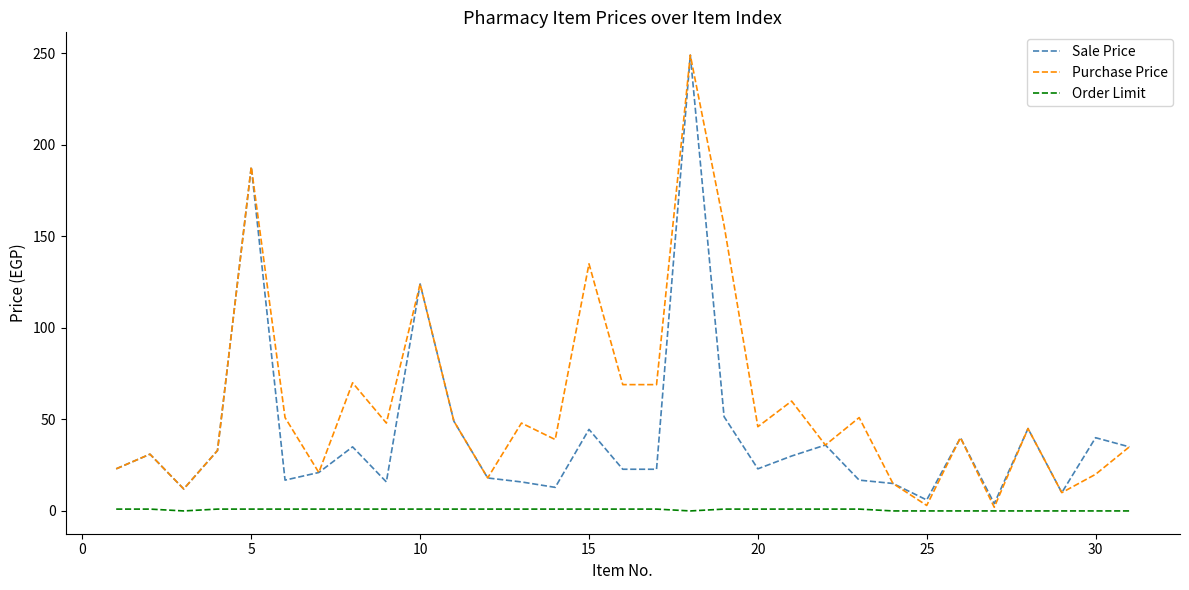

List the series in order of their overall mean, highest first.

Purchase Price, Sale Price, Order Limit